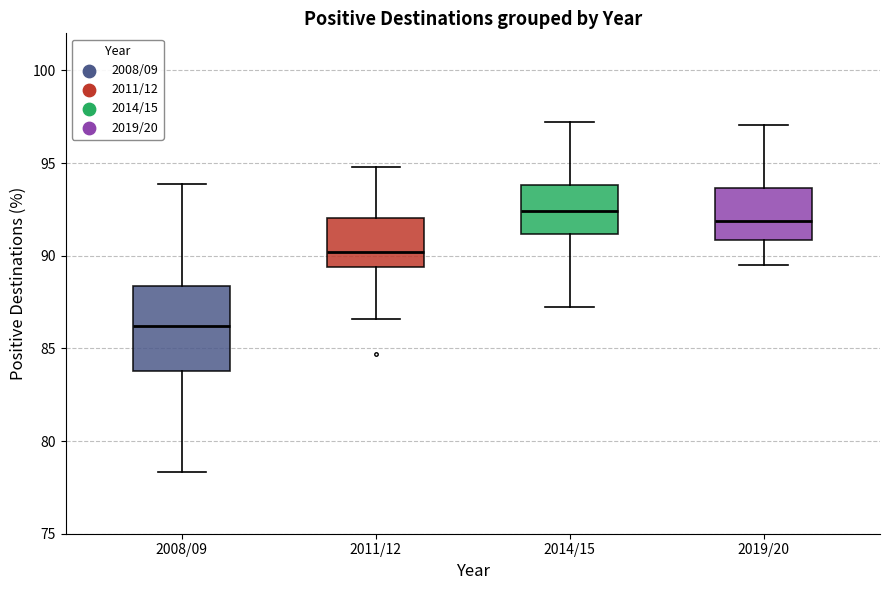

Which box has the highest median line?

2014/15